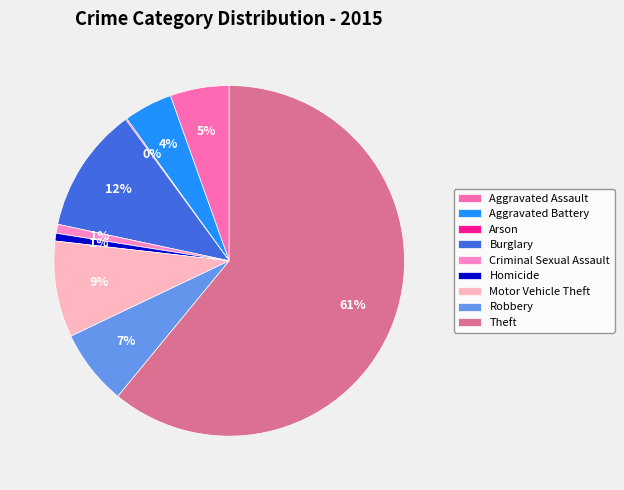

How many segments does this pie chart have?

9